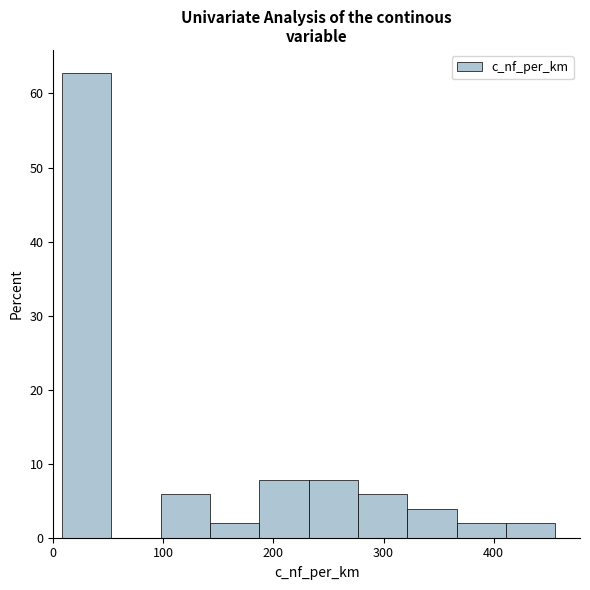

Reading left to right, list every bar in this chart as the range it spans on the x-axis followed by its height. Neither the bar edges nor the heights are printed on the chart, so give them approximately, as read against the axes.

10 to 50: 63
50 to 100: 0
100 to 140: 6
140 to 190: 2
190 to 230: 8
230 to 280: 8
280 to 320: 6
320 to 370: 4
370 to 410: 2
410 to 460: 2